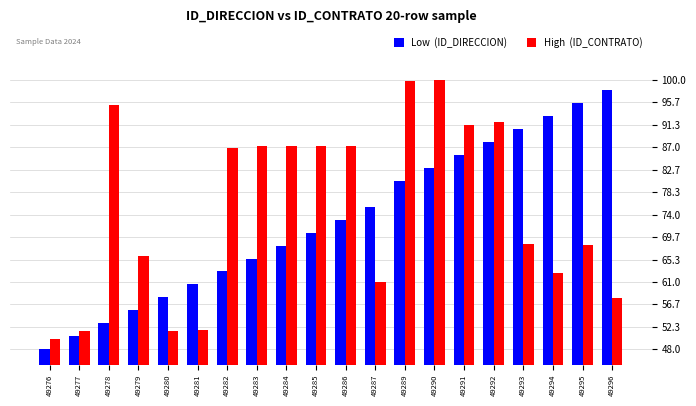

What is the spread (max minus min) of values at 49276?

2.0